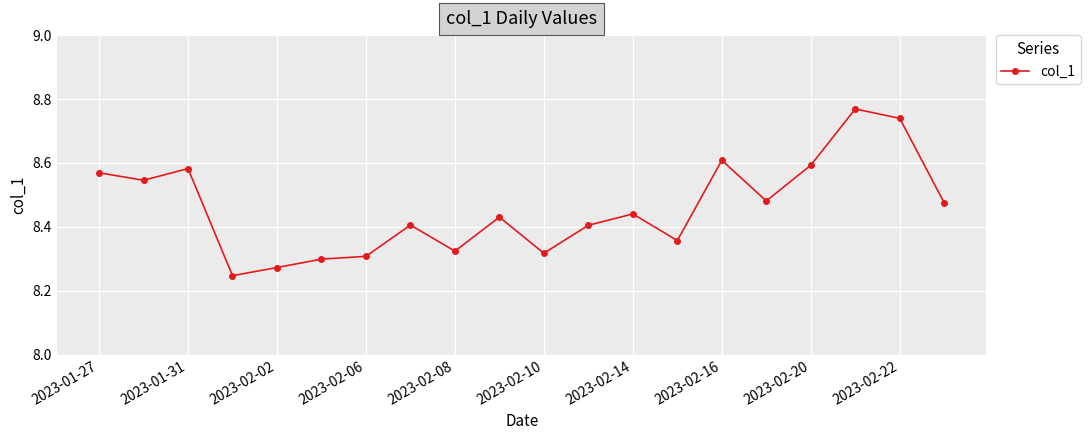

True or false: the data has more than 0 interior local peaks.

True